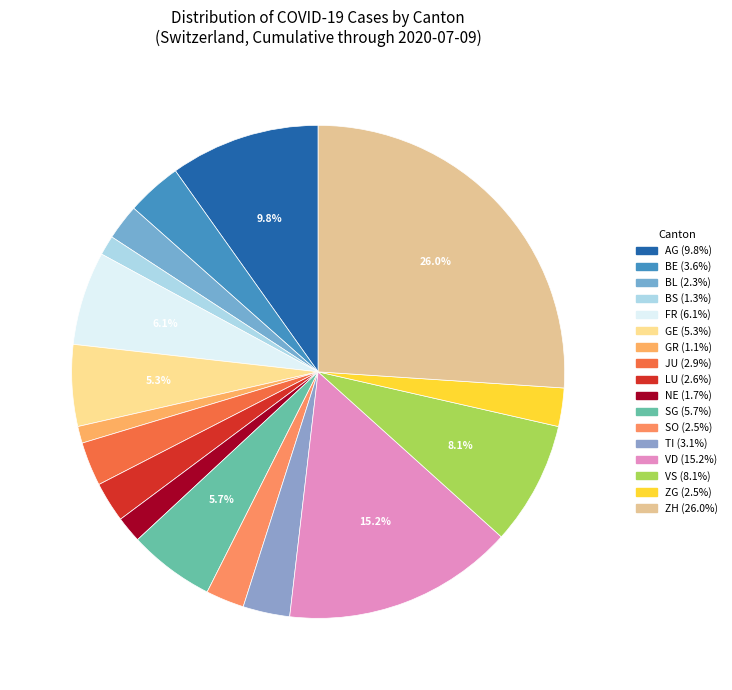

How many segments does this pie chart have?

17